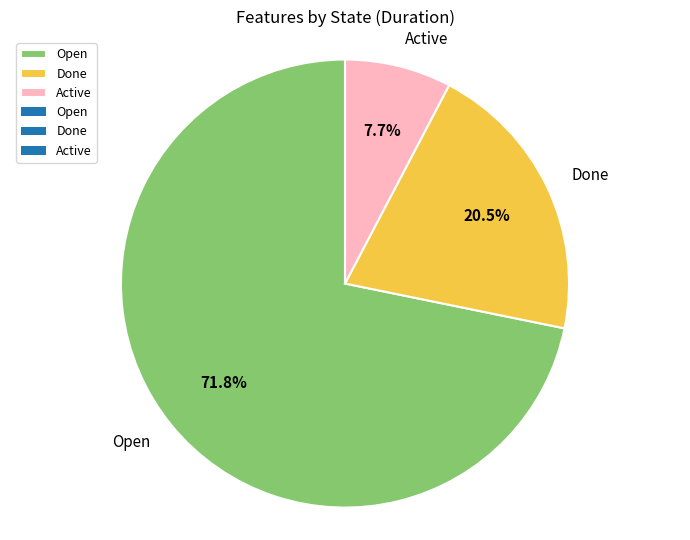

What is the smallest slice in the pie chart?

Active